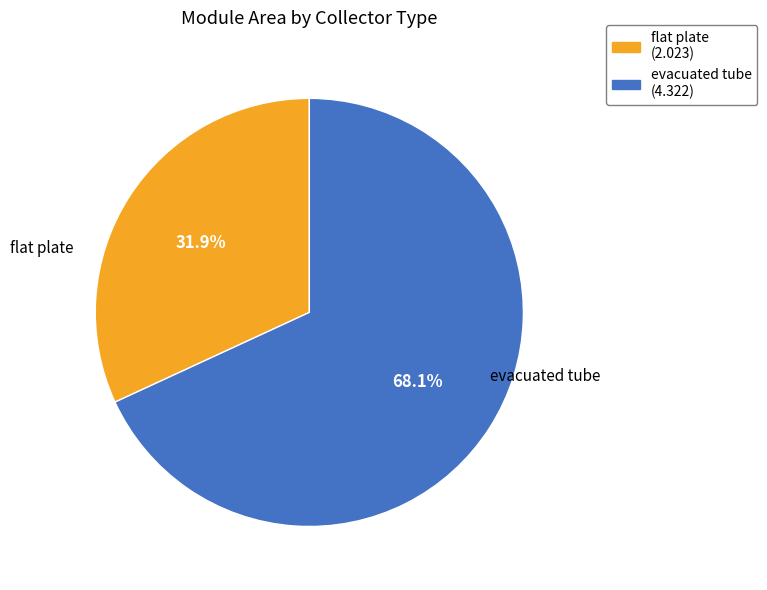

What percentage is the evacuated tube slice, to the nearest percent?

68%